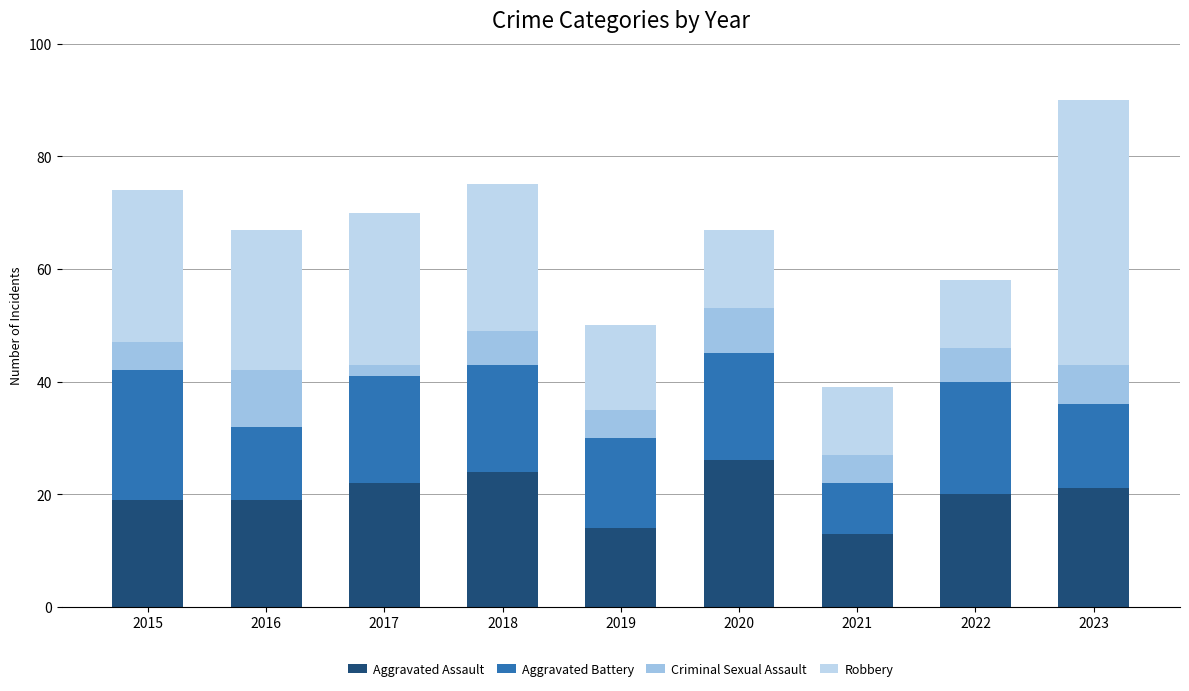

Are the bars grouped side by side (vs. stacked)?

No